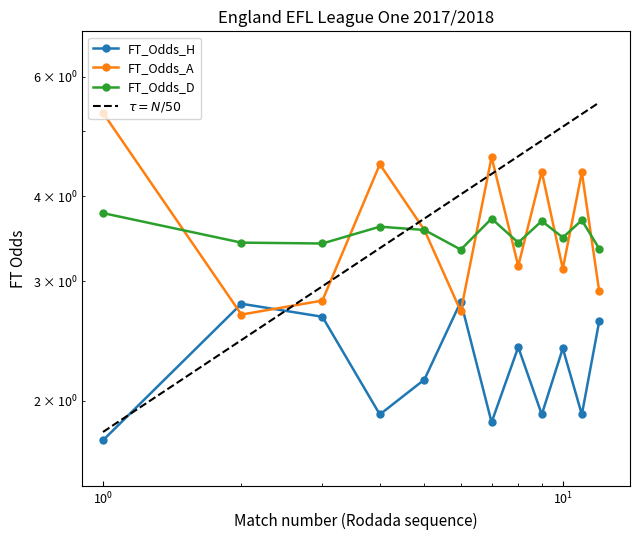

Which series has the largest range (max minus min)?

FT_Odds_A